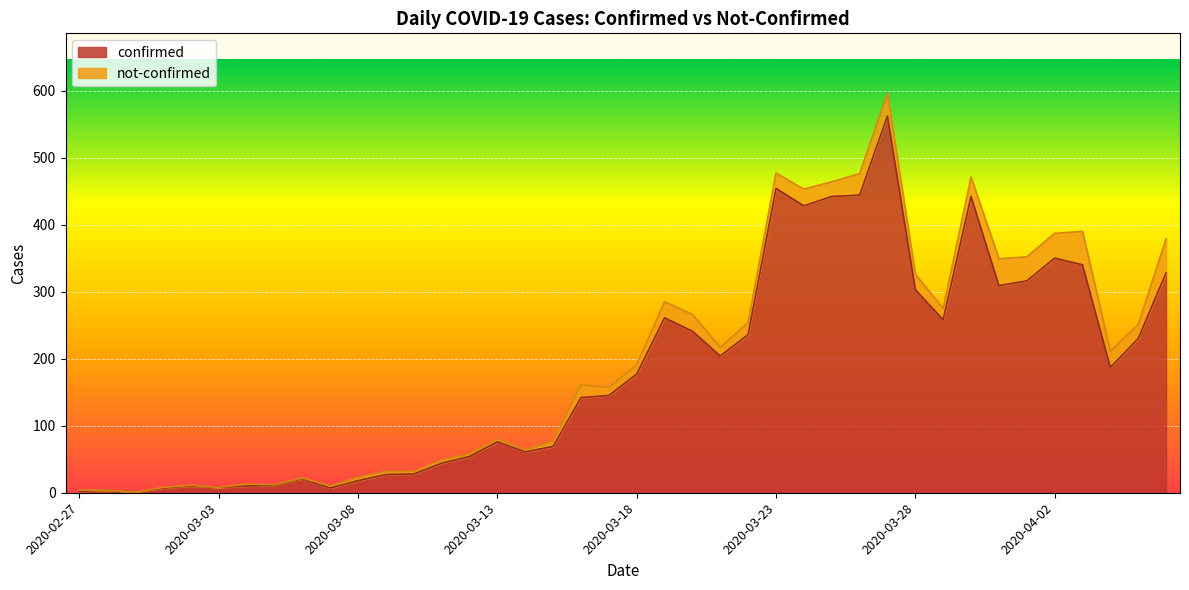

Reading left to right, what are all the values shown in this chart?

2	4	1	7	10	8	10	11	21	7	18	27	28	44	54	76	61	69	142	145	177	261	241	204	236	454	428	442	444	562	303	258	442	309	316	350	340	187	230	328